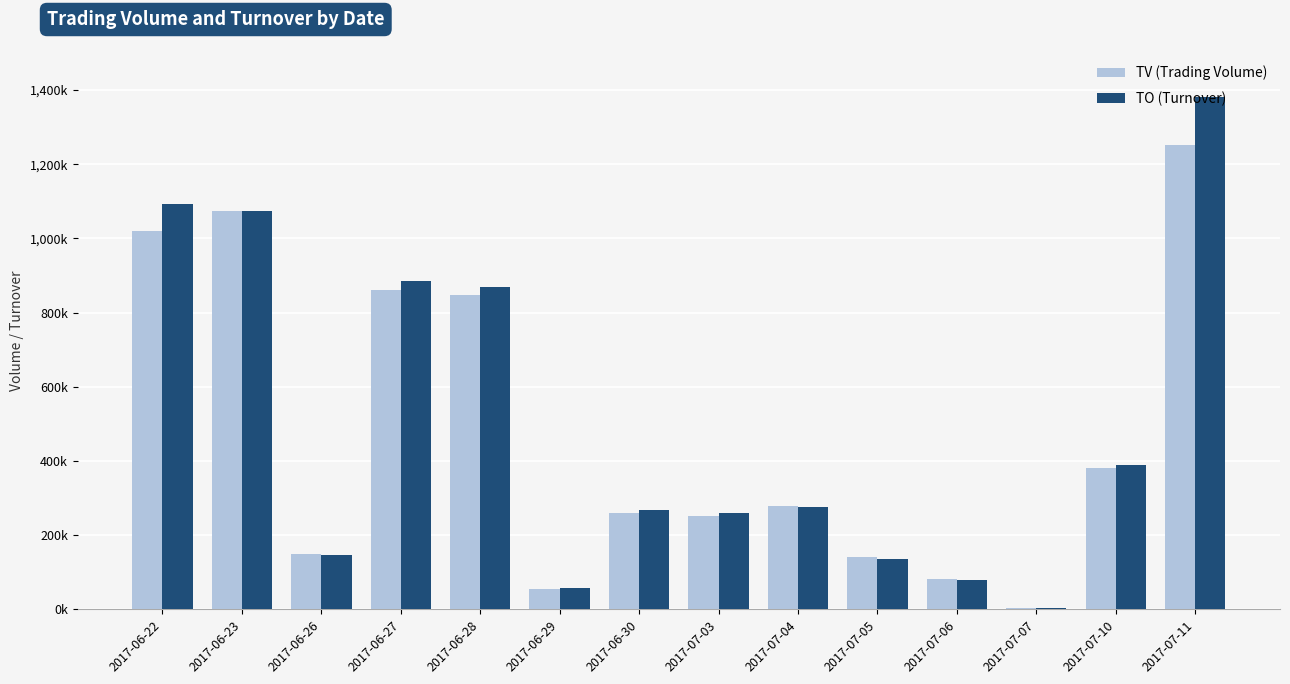

Does the chart contain stacked bars?

No